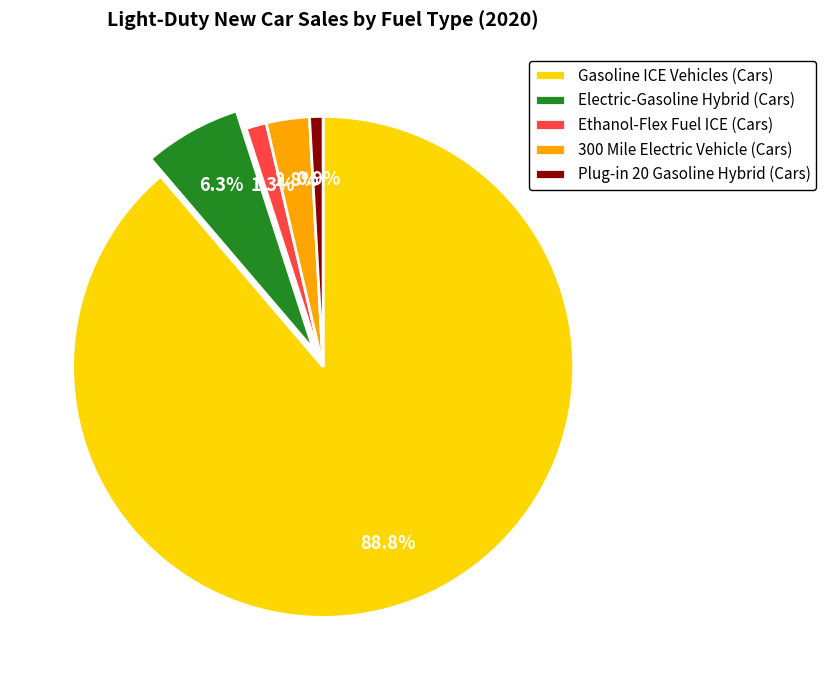

Which category has the biggest portion of the pie?

Gasoline ICE Vehicles (Cars)